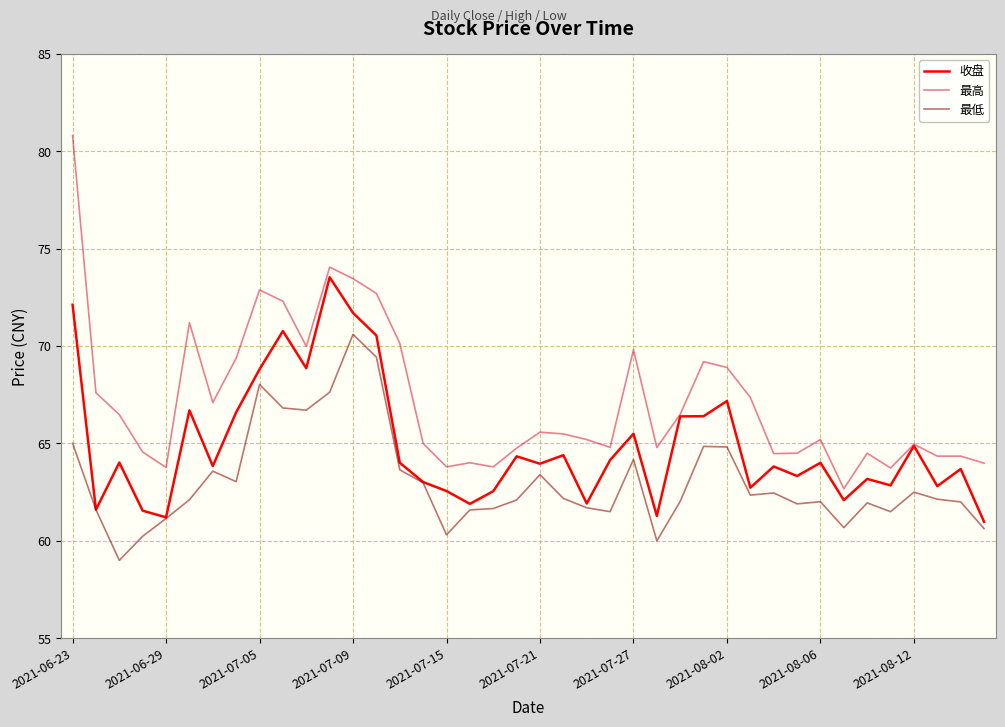

Which series has the largest total across all categories?

最高